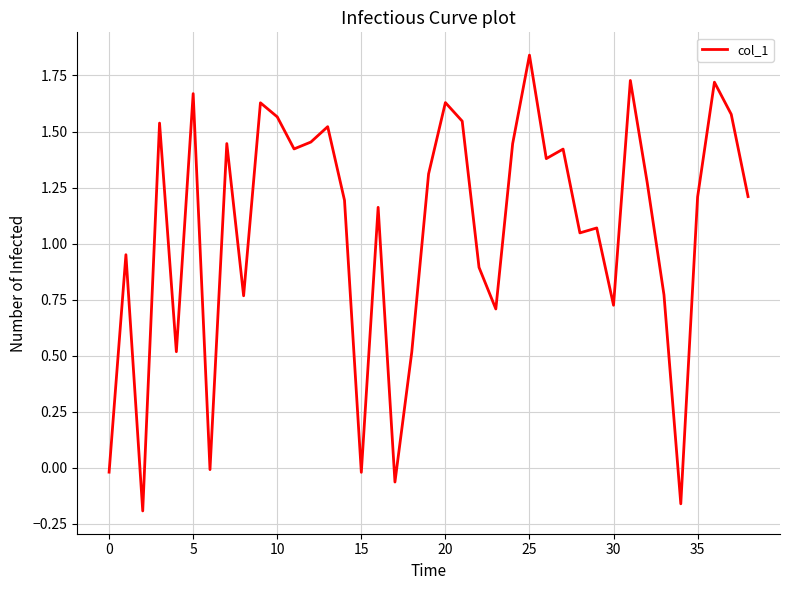

What is the difference between the maximum and minimum values?

2.0